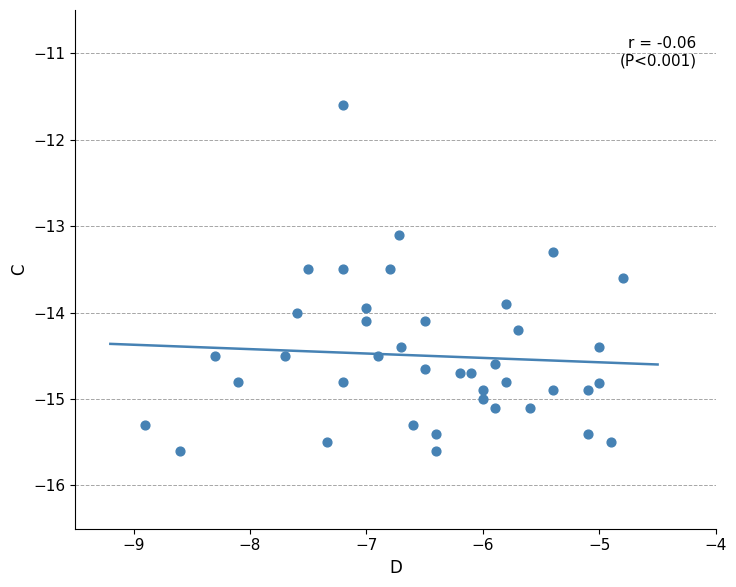

What is the range of X values (max minus min)?

4.1